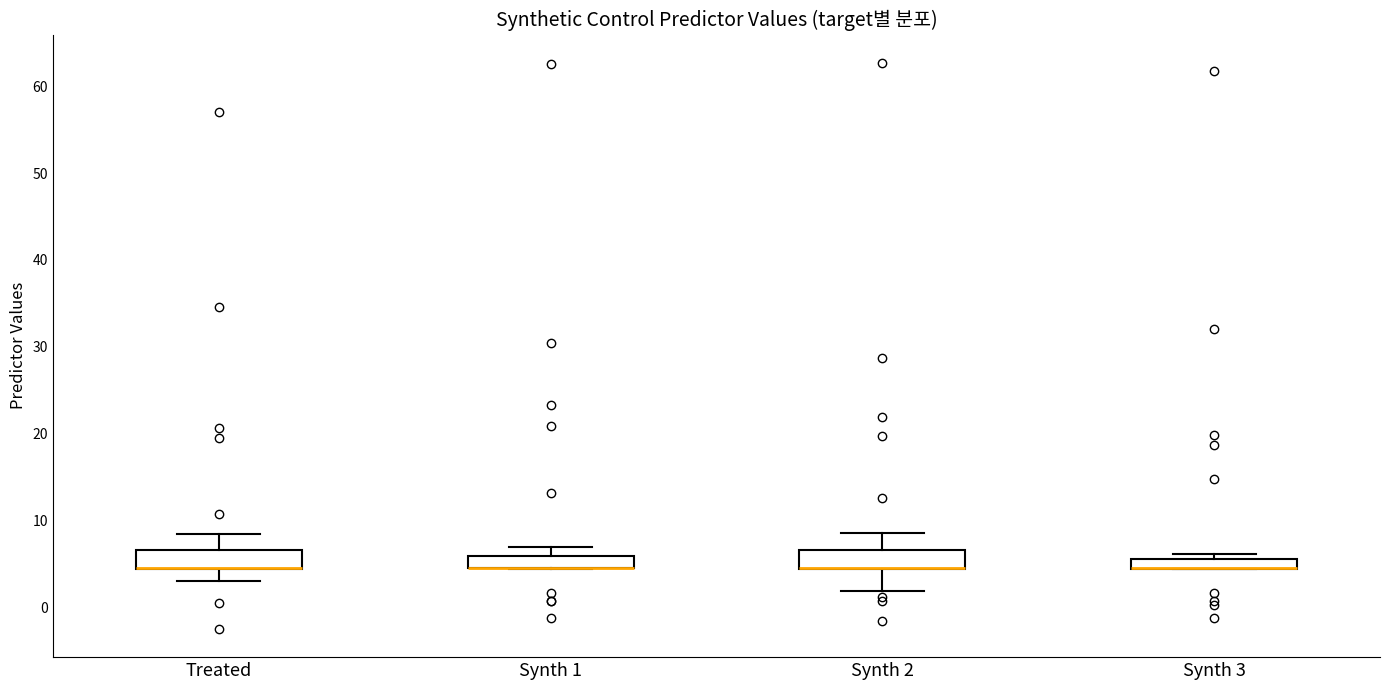

Where is the upper edge of the box for Synth 3 on the y-axis? The values are not printed on the chart, so give them approximately, as read against the axis.

6